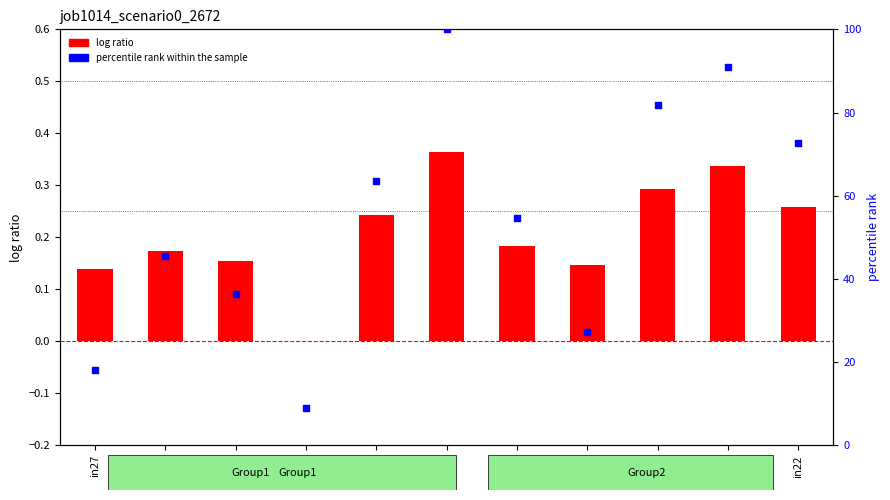

Which series reaches the maximum Y coordinate?

percentile rank within the sample